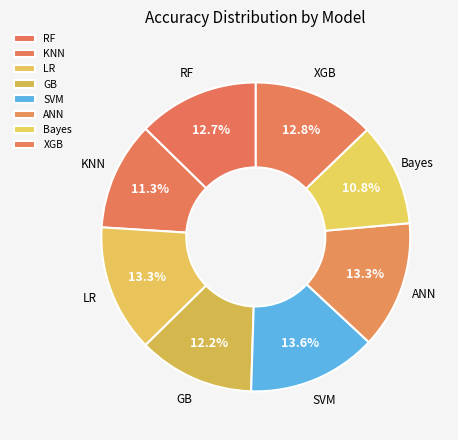

Count the number of slices in the pie.

8